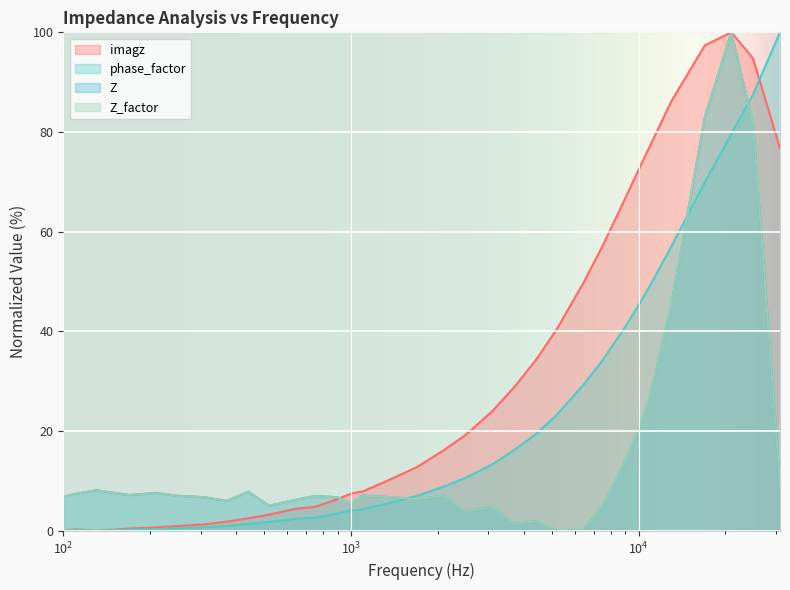

Reading left to right, list all the values displayed in this chart.

imagz: 0.0	0.3	0.0	0.5	0.7	1.0	1.3	1.8	2.5	3.3	4.4	4.8	6.4	7.5	7.9	9.7	12.8	16.2	19.2	24.0	28.9	34.3	40.5	49.6	57.2	66.8	72.4	77.5	86.2	97.4	100.0	94.8	76.7
phase_factor: 0.0	0.2	0.0	0.3	0.4	0.5	0.7	1.0	1.4	1.8	2.4	2.6	3.5	4.1	4.3	5.3	7.0	8.9	10.6	13.4	16.2	19.5	23.3	29.2	34.3	41.0	45.3	49.4	57.1	69.9	79.6	87.6	100.0
Z: 6.9	7.4	8.2	7.2	7.6	7.0	6.8	6.0	7.9	5.0	6.2	7.0	6.7	5.3	7.1	6.9	6.4	7.1	3.9	4.8	1.3	2.0	0.0	0.1	4.9	14.2	20.2	27.4	45.5	83.1	100.0	81.6	9.3
Z_factor: 6.9	7.4	8.2	7.2	7.6	7.0	6.8	6.0	7.9	5.0	6.2	7.0	6.7	5.3	7.1	6.9	6.4	7.1	3.9	4.8	1.3	2.0	0.0	0.1	4.9	14.2	20.2	27.4	45.5	83.1	100.0	81.6	9.3